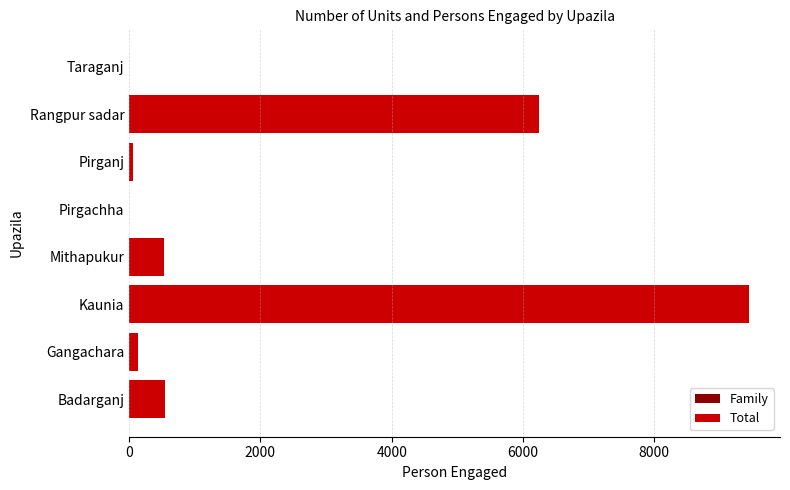

How many series are shown in this chart?

2